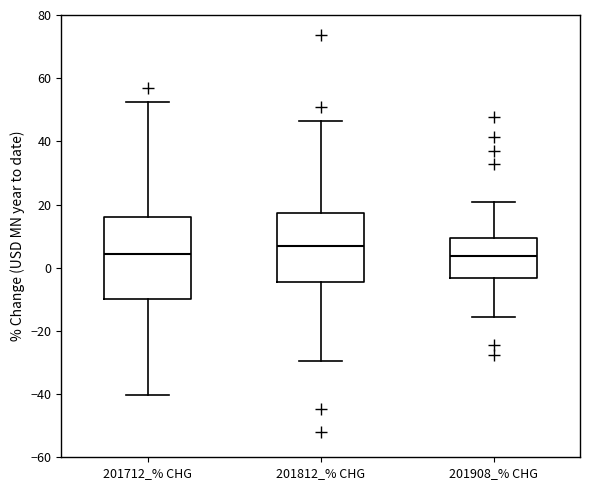

Reading left to right, transcribe this box plot: for each box, give where its median line is, the range the box spans, and where its two whiskers end, as read against the y-axis. The values are not printed on the chart, so give them approximately, as read against the axis.

201712_% CHG: median 4, box -10 to 16, whiskers -40 to 52
201812_% CHG: median 6, box -4 to 18, whiskers -30 to 46
201908_% CHG: median 4, box -4 to 10, whiskers -16 to 20